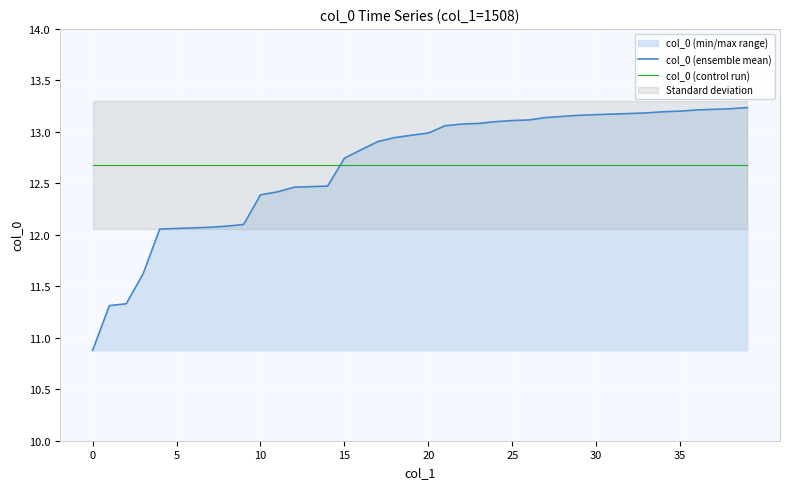

Reading left to right, transcribe all the data shown in this chart.

col_0 (ensemble mean): 10.9	11.3	11.3	11.6	12.1	12.1	12.1	12.1	12.1	12.1	12.4	12.4	12.5	12.5	12.5	12.7	12.8	12.9	12.9	13.0	13.0	13.1	13.1	13.1	13.1	13.1	13.1	13.1	13.2	13.2	13.2	13.2	13.2	13.2	13.2	13.2	13.2	13.2	13.2	13.2
col_0 (control run): 12.7	12.7	12.7	12.7	12.7	12.7	12.7	12.7	12.7	12.7	12.7	12.7	12.7	12.7	12.7	12.7	12.7	12.7	12.7	12.7	12.7	12.7	12.7	12.7	12.7	12.7	12.7	12.7	12.7	12.7	12.7	12.7	12.7	12.7	12.7	12.7	12.7	12.7	12.7	12.7